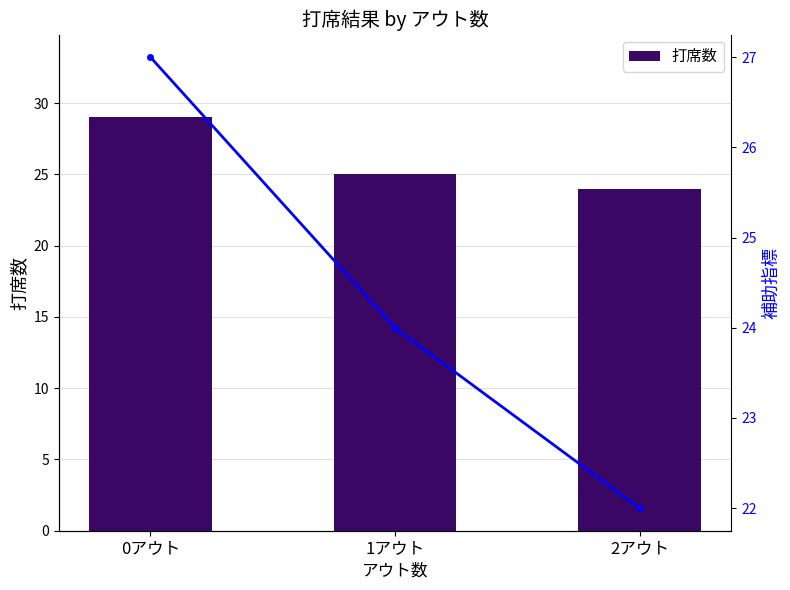

What is the label of the 1st bar from the left?

0アウト